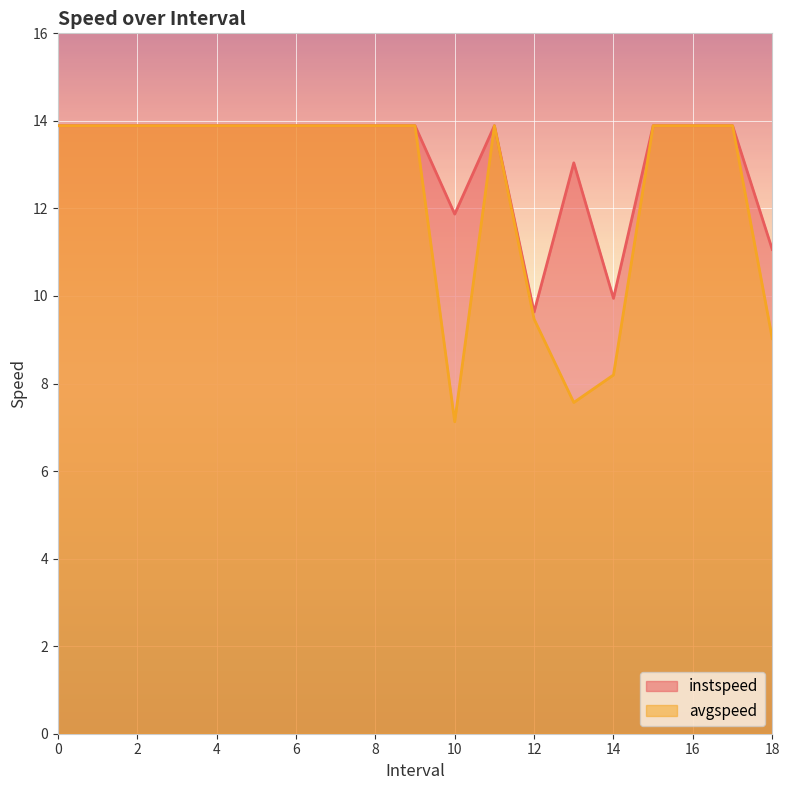

Between 17 and 3, which is larger?

17